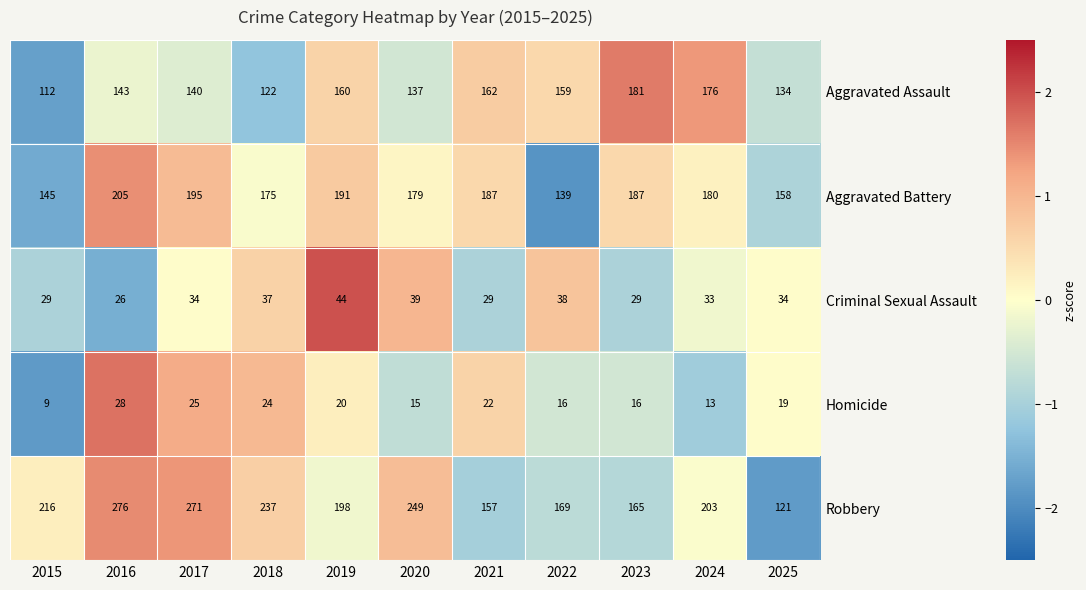

Is the value of Robbery at 2025 greater than the value of Aggravated Battery at 2024?

No